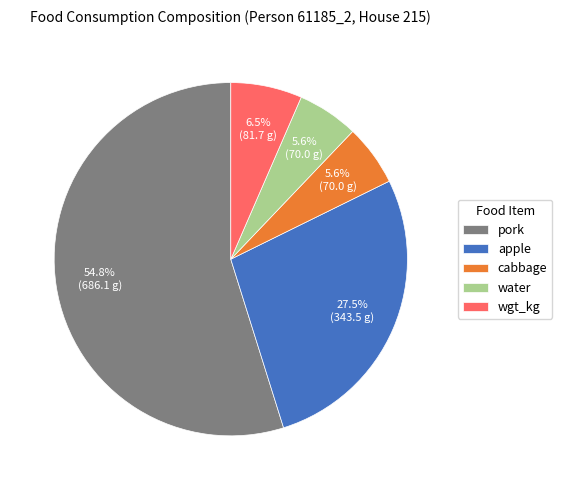

What is the largest slice in the pie chart?

pork